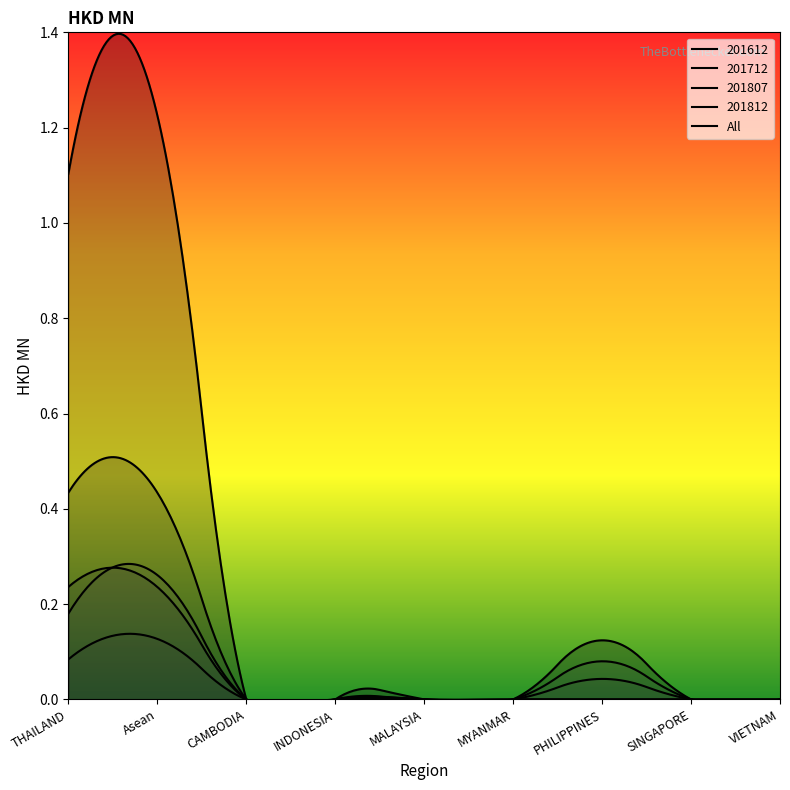

How many times do 201712 and 201812 cross each other?

1